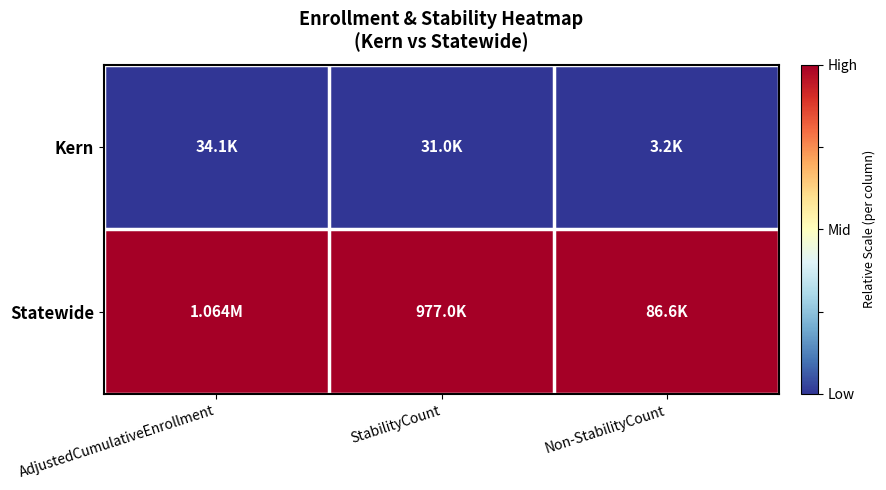

At how many categories does at least one series exceed 0?

3